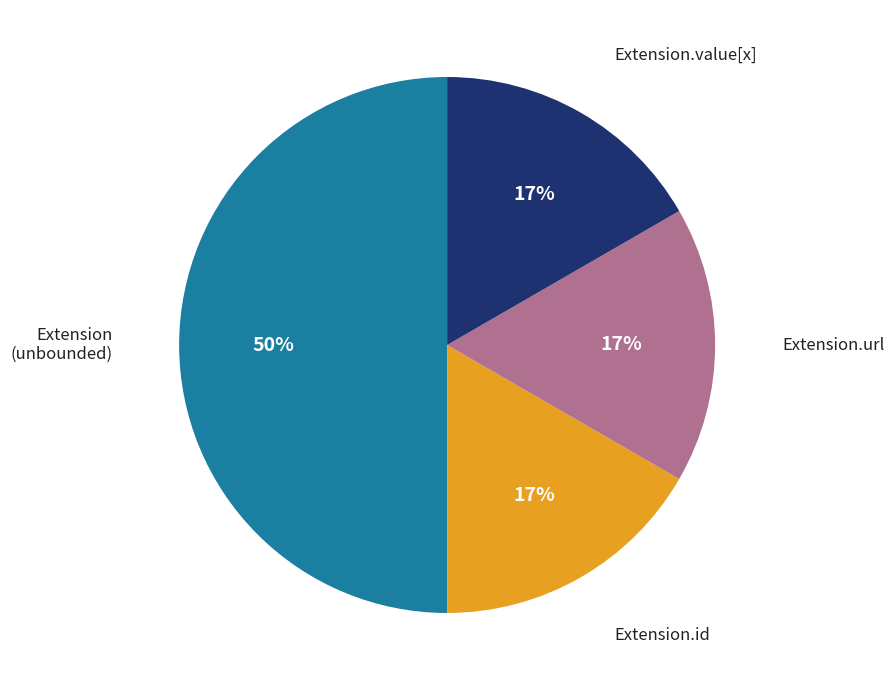

To the nearest percent, what is the difference between the largest and smallest slice percentages?

33%